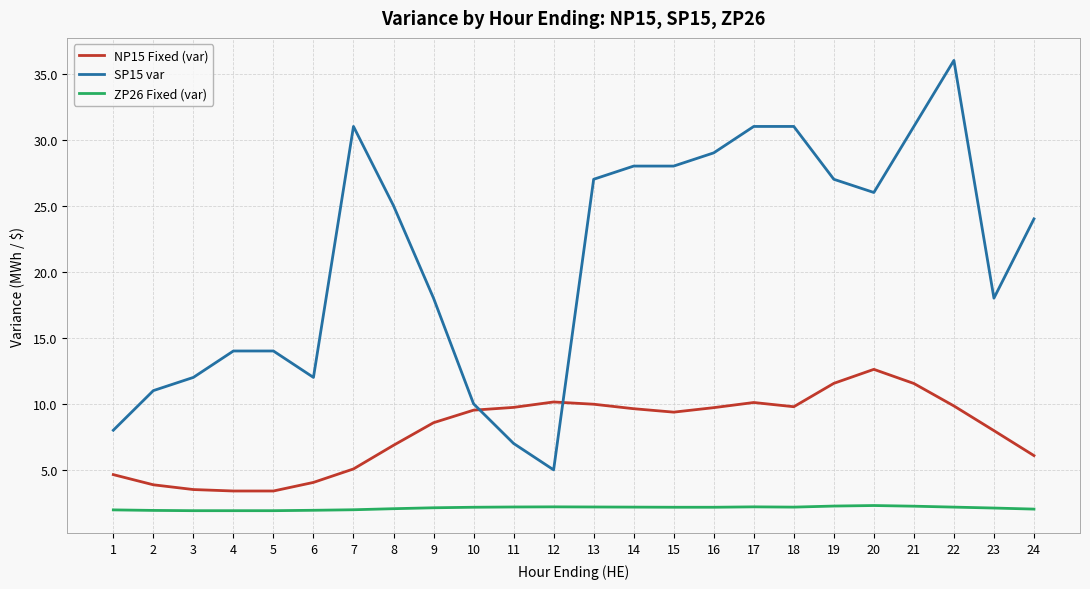

True or false: NP15 Fixed (var) and ZP26 Fixed (var) intersect in this chart.

False